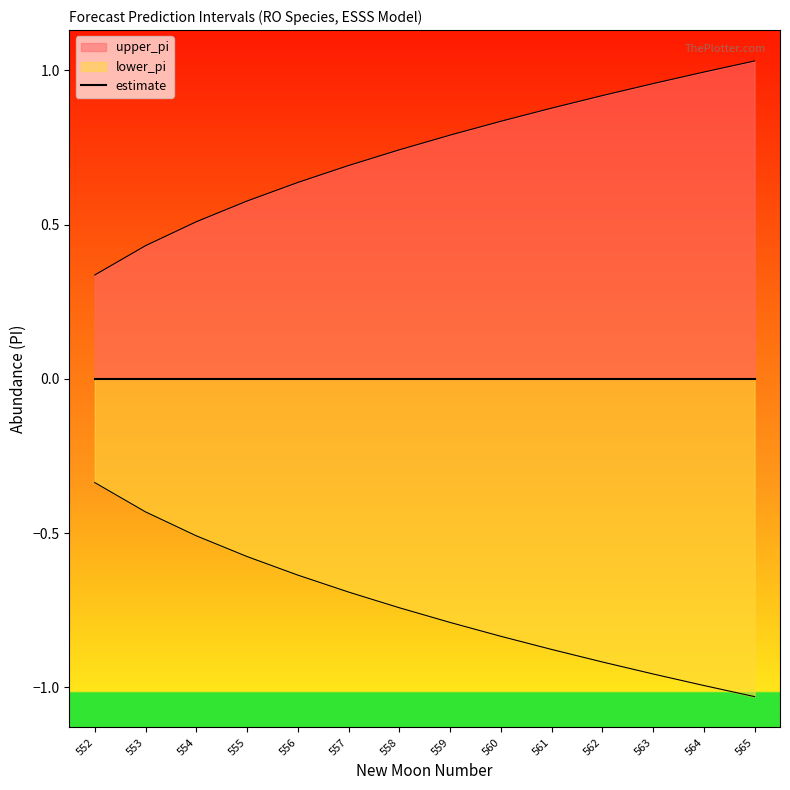

Reading left to right, what are all the values shown in this chart?

upper_pi: 0.3	0.4	0.5	0.6	0.6	0.7	0.7	0.8	0.8	0.9	0.9	1.0	1.0	1.0
lower_pi: -0.3	-0.4	-0.5	-0.6	-0.6	-0.7	-0.7	-0.8	-0.8	-0.9	-0.9	-1.0	-1.0	-1.0